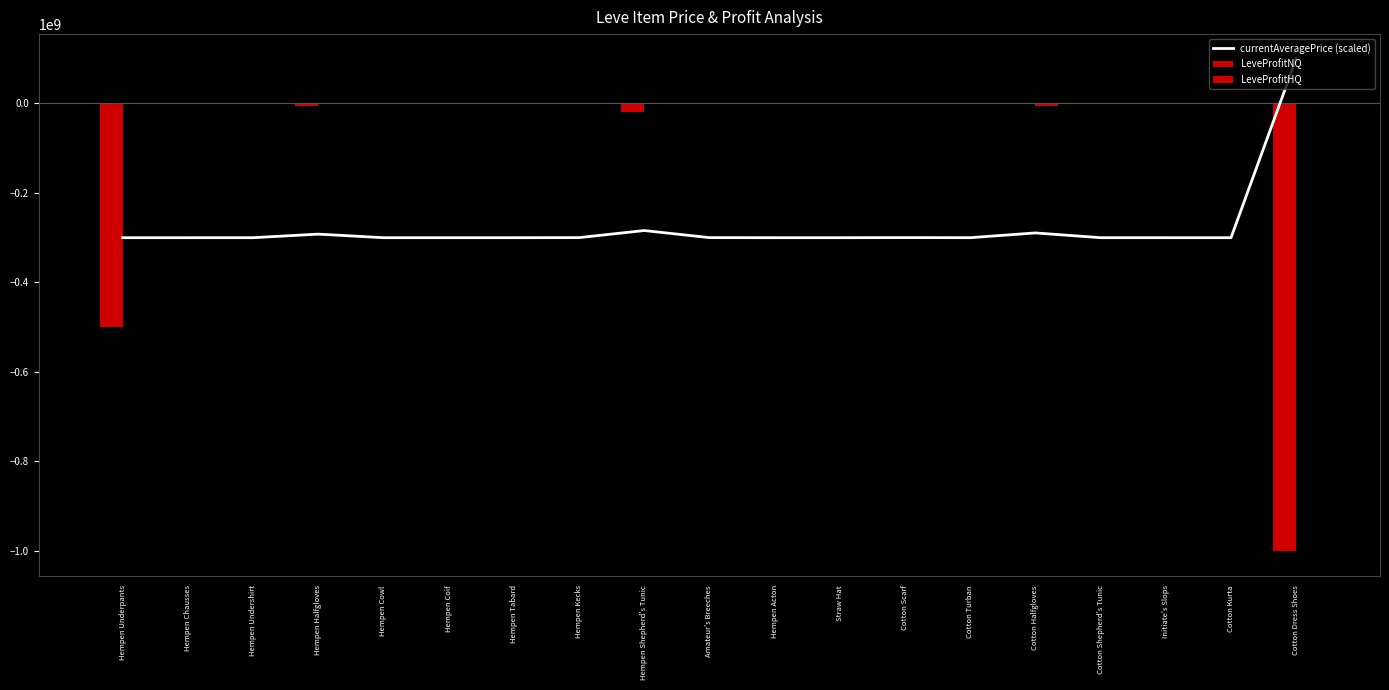

What is the label of the 13th bar from the right?

Hempen Tabard